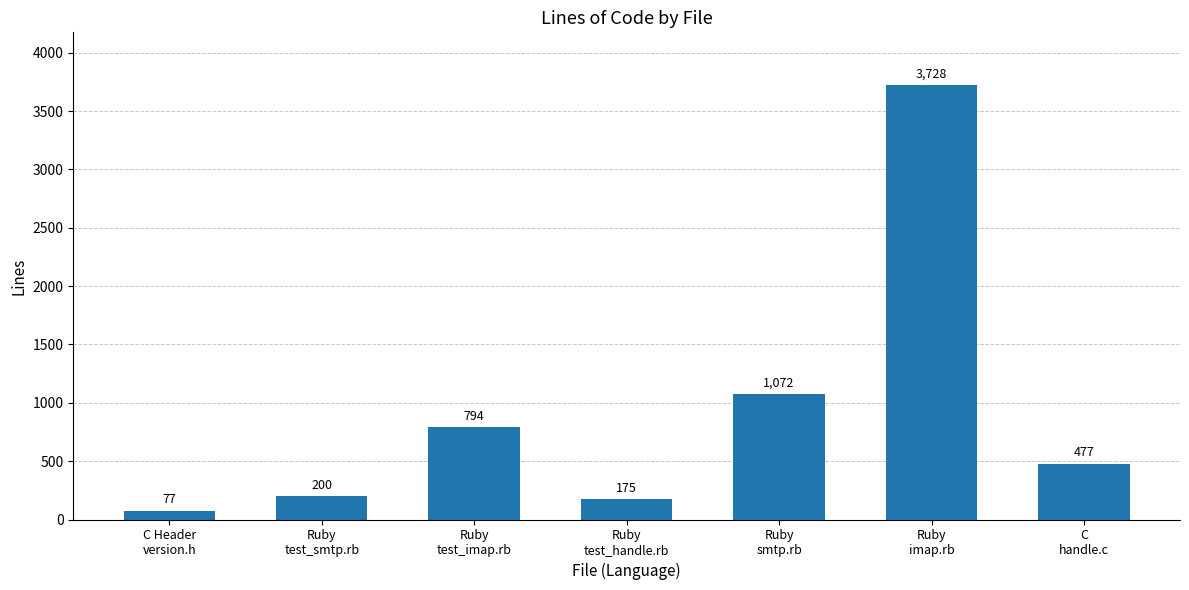

What is the change in value from Ruby
smtp.rb to Ruby
imap.rb?

+2656